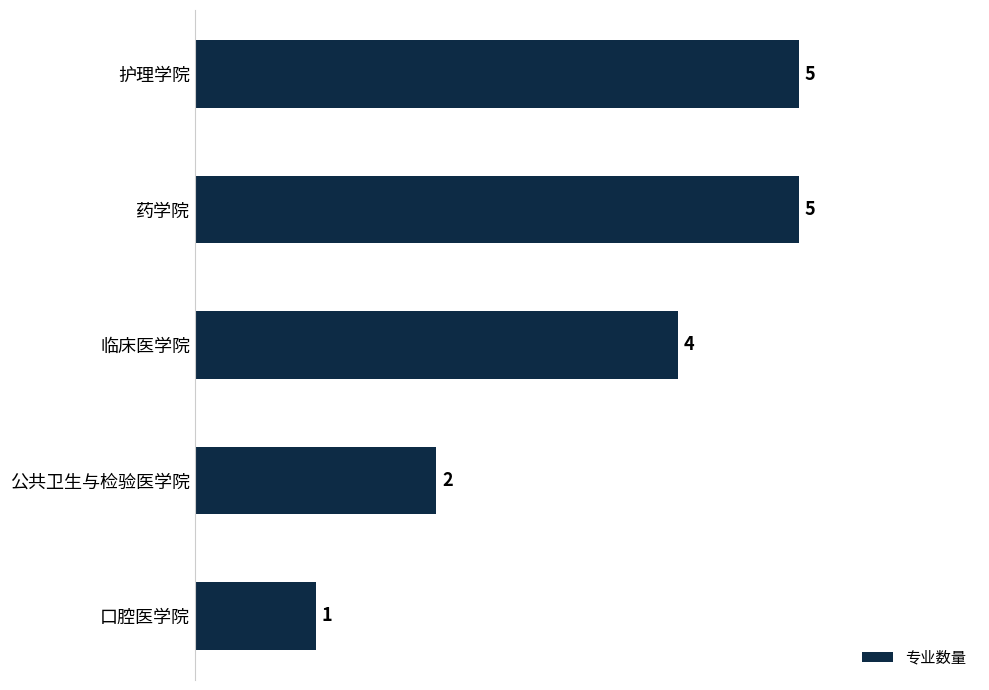

Read the value at 护理学院.

5